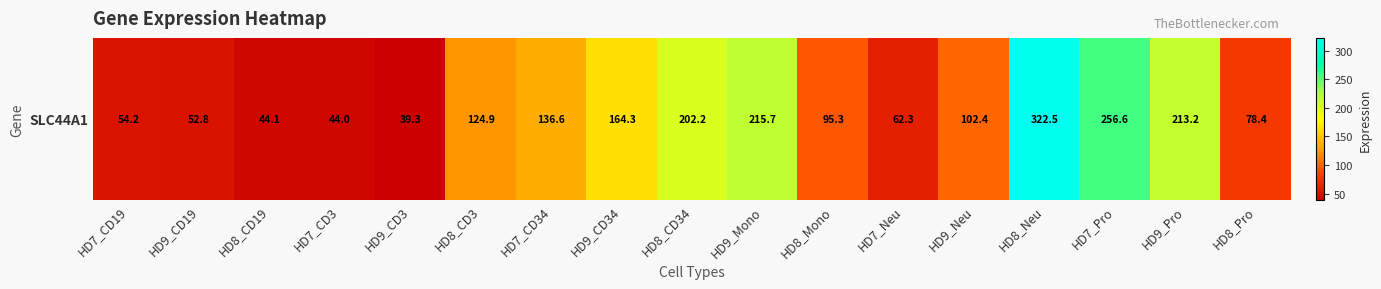

Which label corresponds to the largest value in the chart?

HD8_Neu